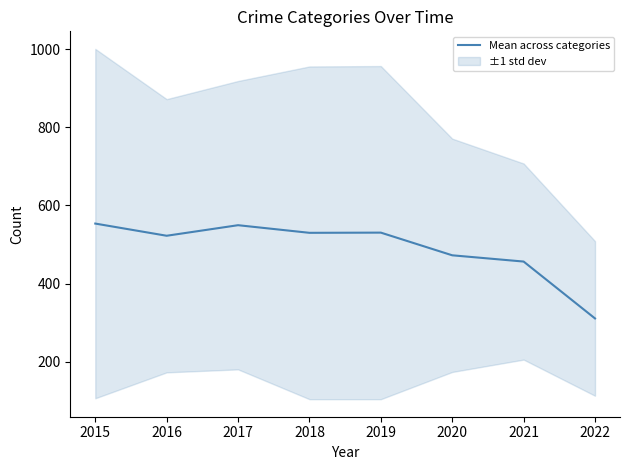

The value of Mean across categories at 2020 is 472.5. True or false?

True